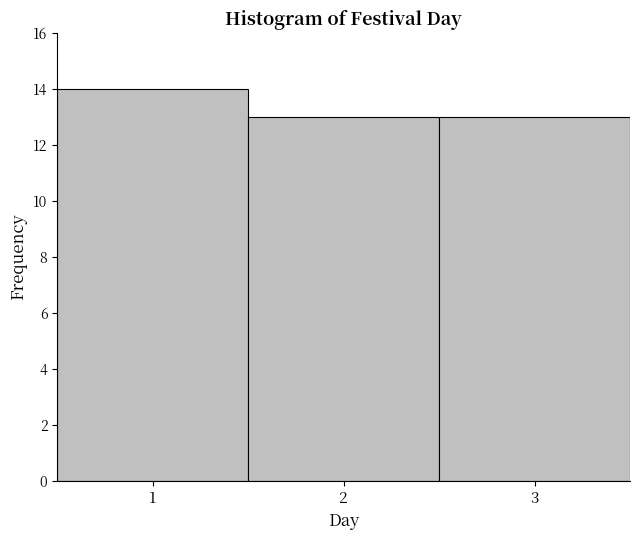

What is the height of the bar covering 2.5 to 3.5 on the x-axis? The values are not printed on the chart, so give them approximately, as read against the axis.

13